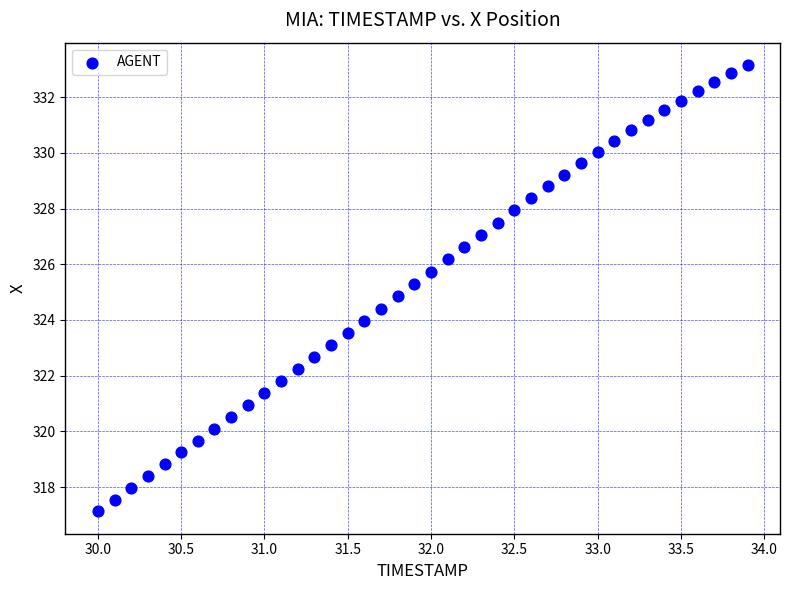

What is the range of X values (max minus min)?

3.9